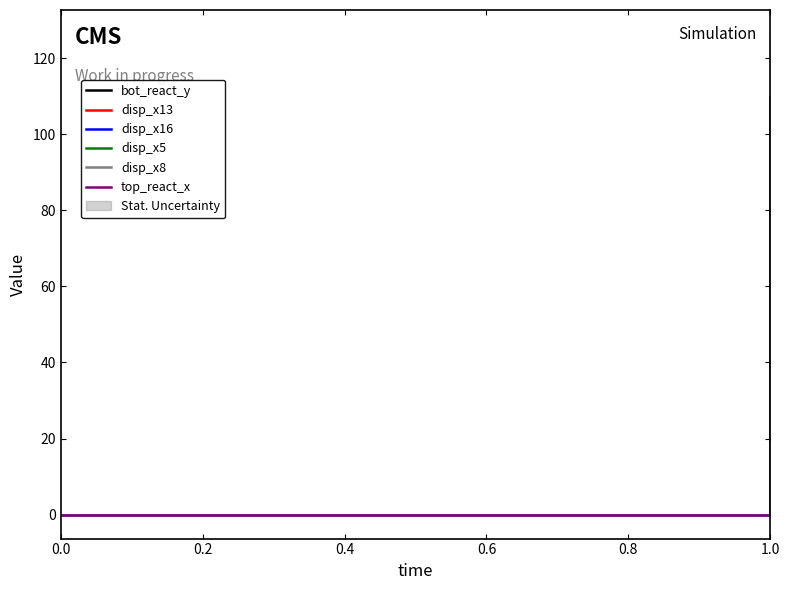

True or false: disp_x13 has a value of 0.0 at 1.0.

False